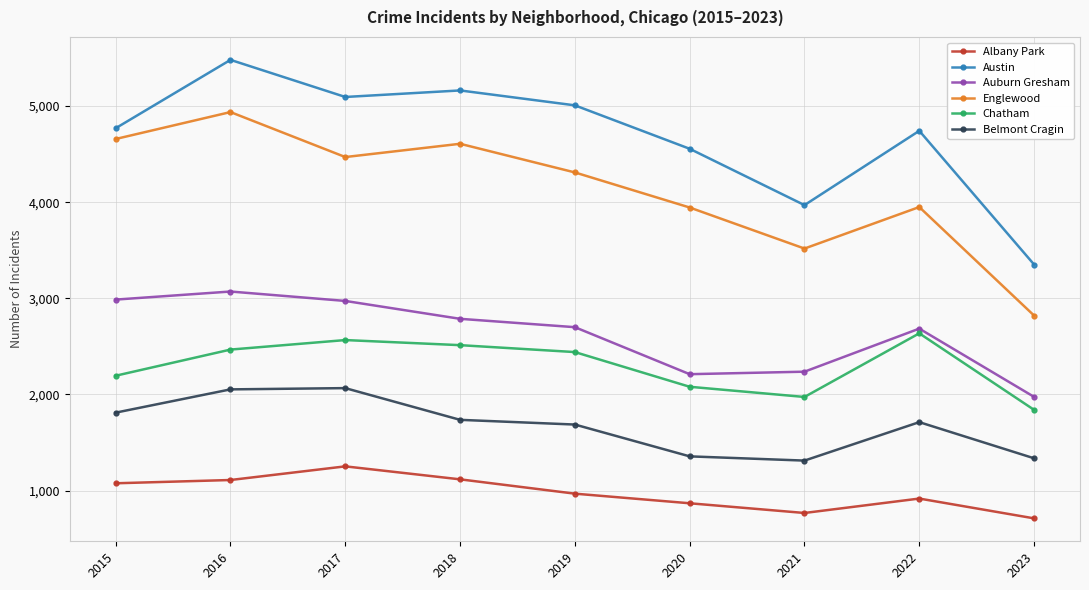

Rank the series by their maximum value, from lowest to highest.

Albany Park, Belmont Cragin, Chatham, Auburn Gresham, Englewood, Austin